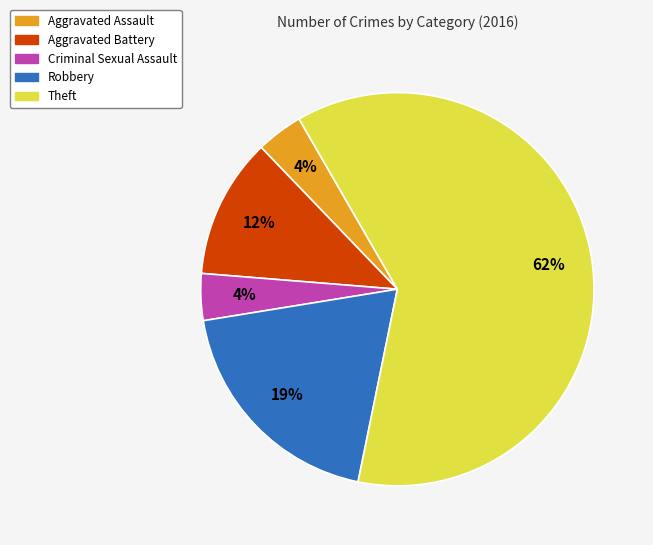

Combined, do Robbery and Aggravated Assault account for over 50%?

No